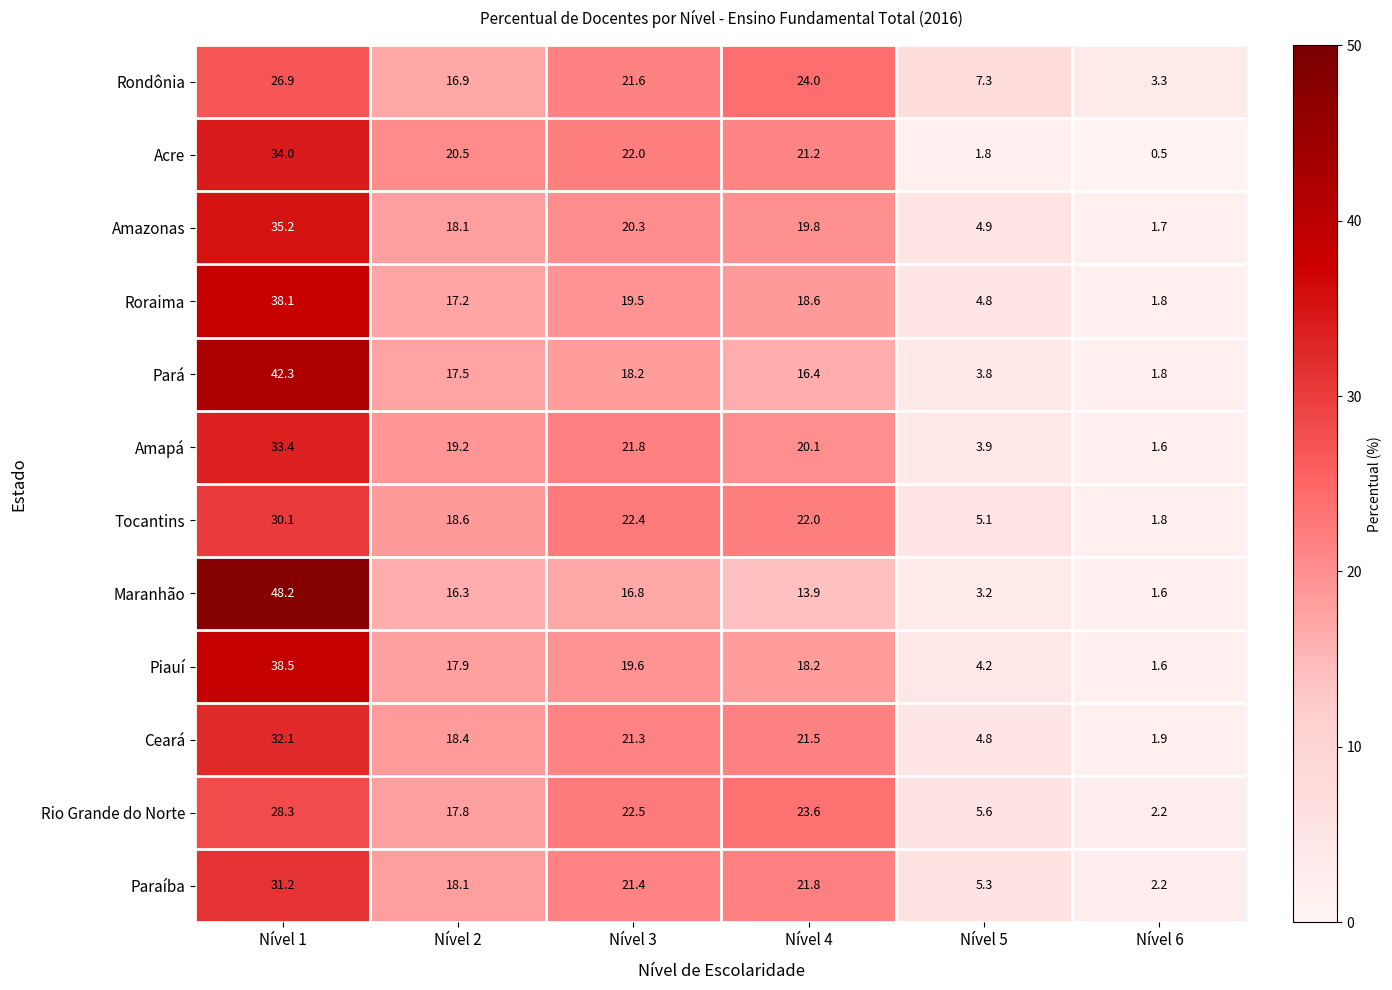

What is the difference between the highest and lowest values at Nível 6?

2.8